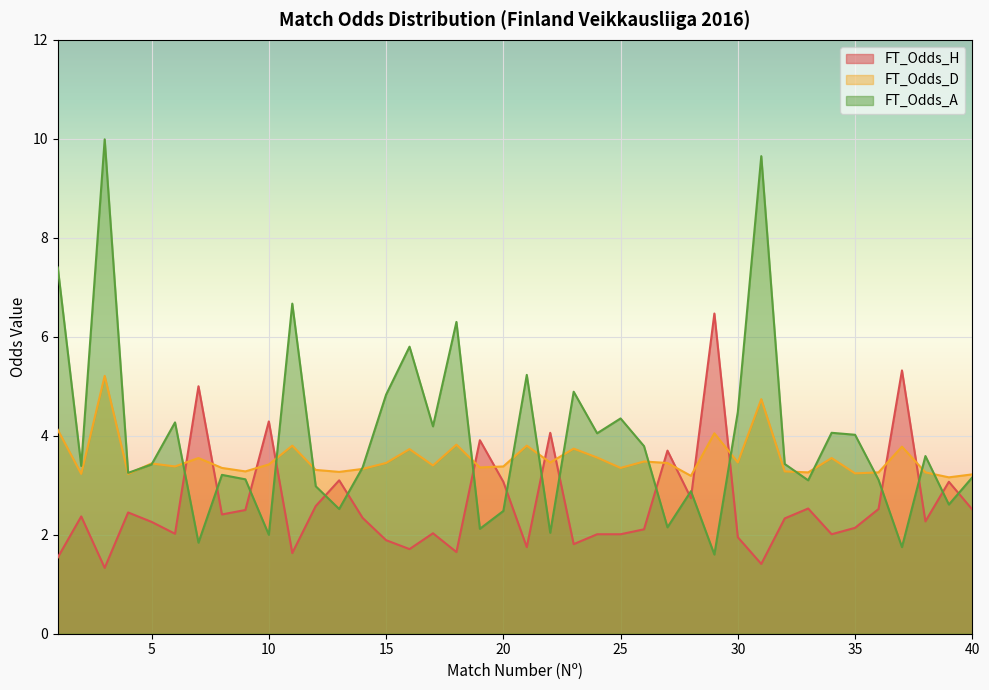

Reading right to left, extract all data points from this chart.

FT_Odds_H: 2.5	3.1	2.3	5.3	2.5	2.1	2.0	2.5	2.3	1.4	1.9	6.5	2.7	3.7	2.1	2.0	2.0	1.8	4.1	1.8	3.1	3.9	1.6	2.0	1.7	1.9	2.3	3.1	2.6	1.6	4.3	2.5	2.4	5.0	2.0	2.3	2.5	1.3	2.4	1.5
FT_Odds_A: 3.2	2.6	3.6	1.8	3.1	4.0	4.1	3.1	3.4	9.7	4.5	1.6	2.9	2.1	3.8	4.3	4.0	4.9	2.0	5.2	2.5	2.1	6.3	4.2	5.8	4.8	3.4	2.5	3.0	6.7	2.0	3.1	3.2	1.8	4.3	3.4	3.2	10.0	3.4	7.4
FT_Odds_D: 3.2	3.2	3.3	3.8	3.3	3.2	3.5	3.3	3.3	4.7	3.5	4.0	3.2	3.5	3.5	3.4	3.6	3.7	3.5	3.8	3.4	3.4	3.8	3.4	3.7	3.5	3.3	3.3	3.3	3.8	3.4	3.3	3.4	3.5	3.4	3.4	3.2	5.2	3.2	4.1